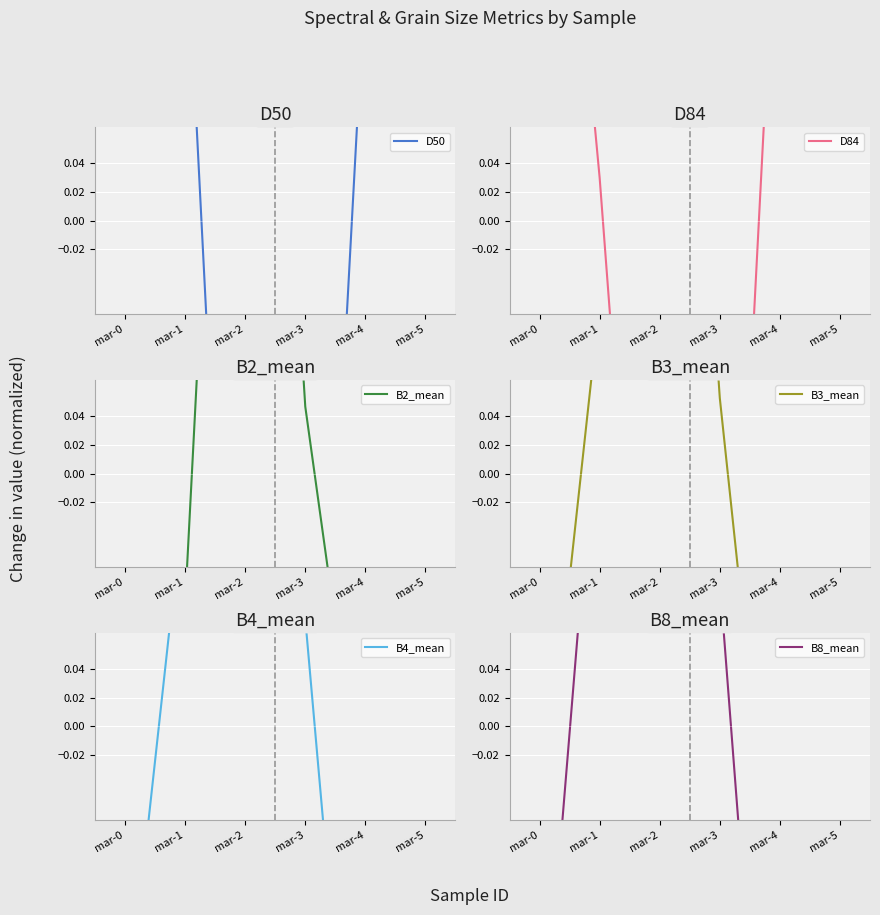

How many values in the B4_mean series exceed 0?

3